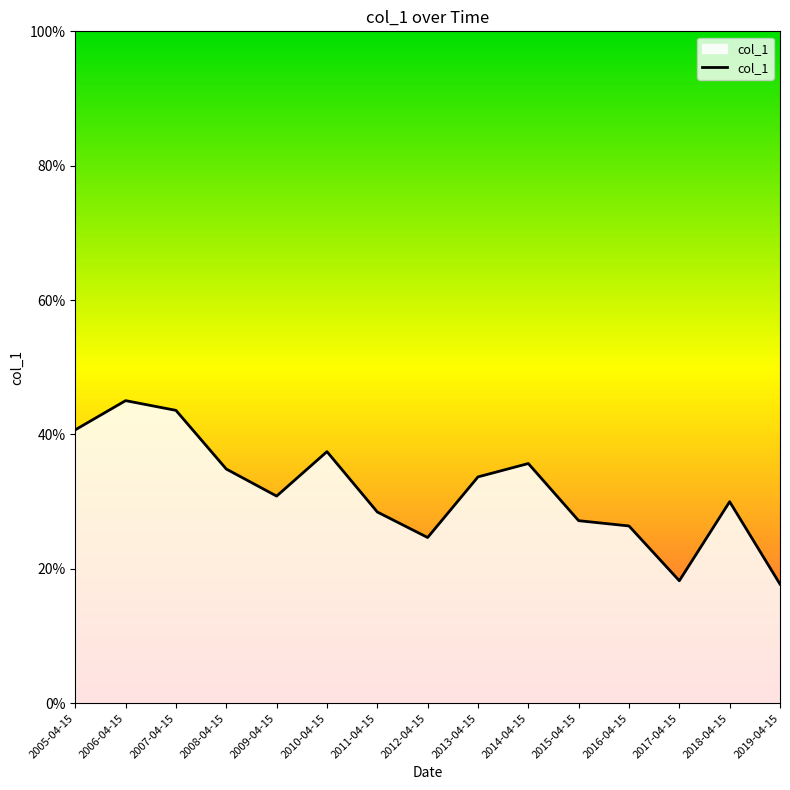

Is this an area chart (filled region under the line)?

Yes